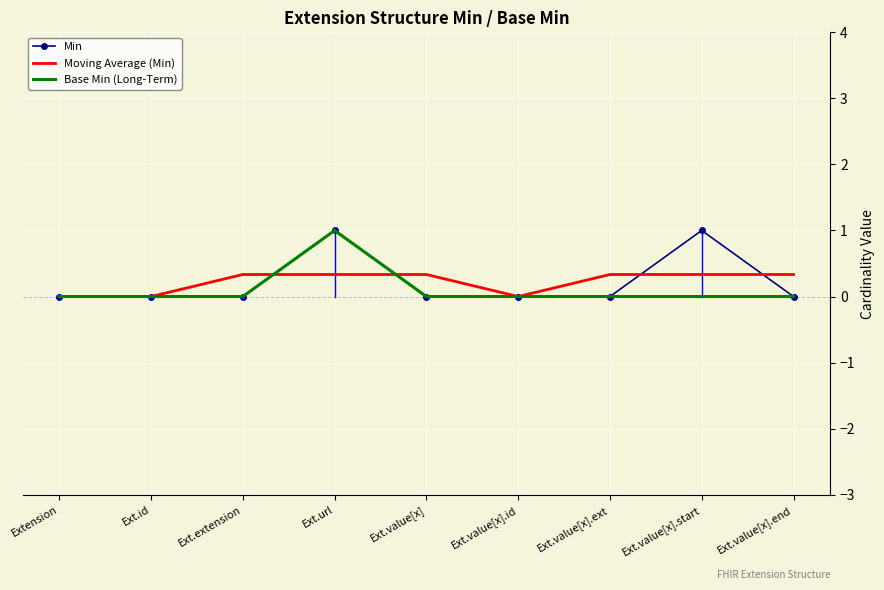

True or false: Min has a value of 0.7 at Ext.value[x].ext.

False